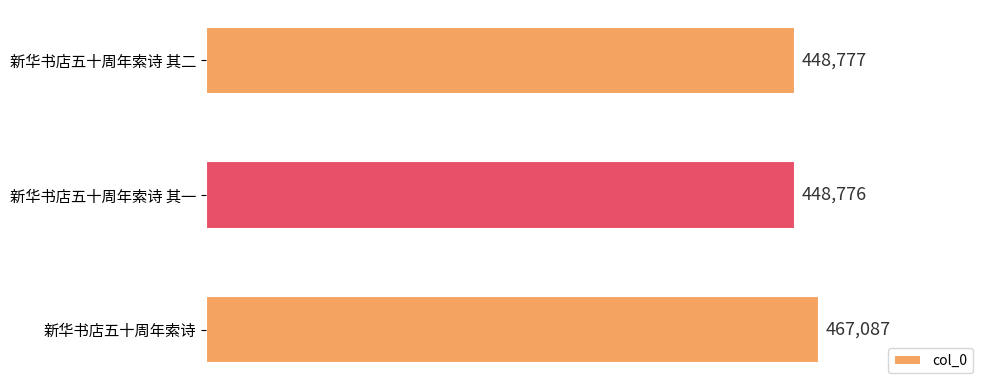

Reading bottom to top, extract all data points from this chart.

467087	448776	448777